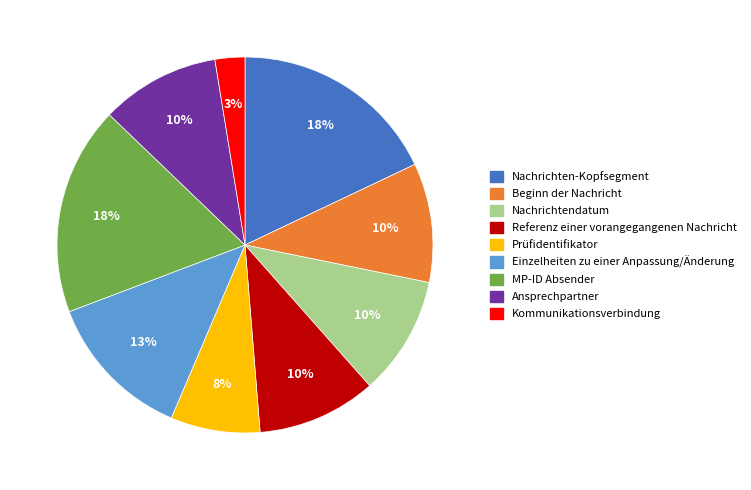

Do Einzelheiten zu einer Anpassung/Änderung and Beginn der Nachricht together represent more than half of the pie?

No